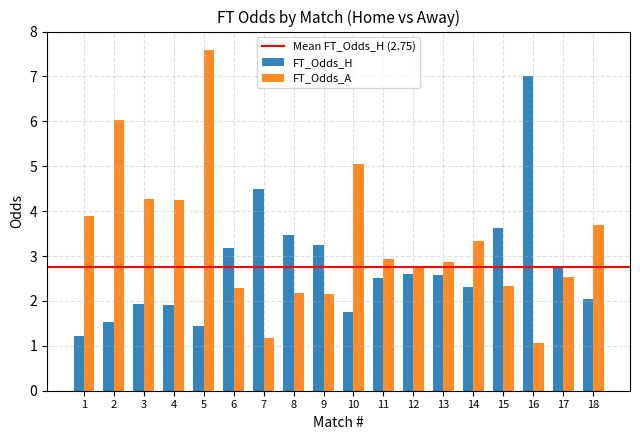

List the series in order of their peak value, highest first.

FT_Odds_A, FT_Odds_H